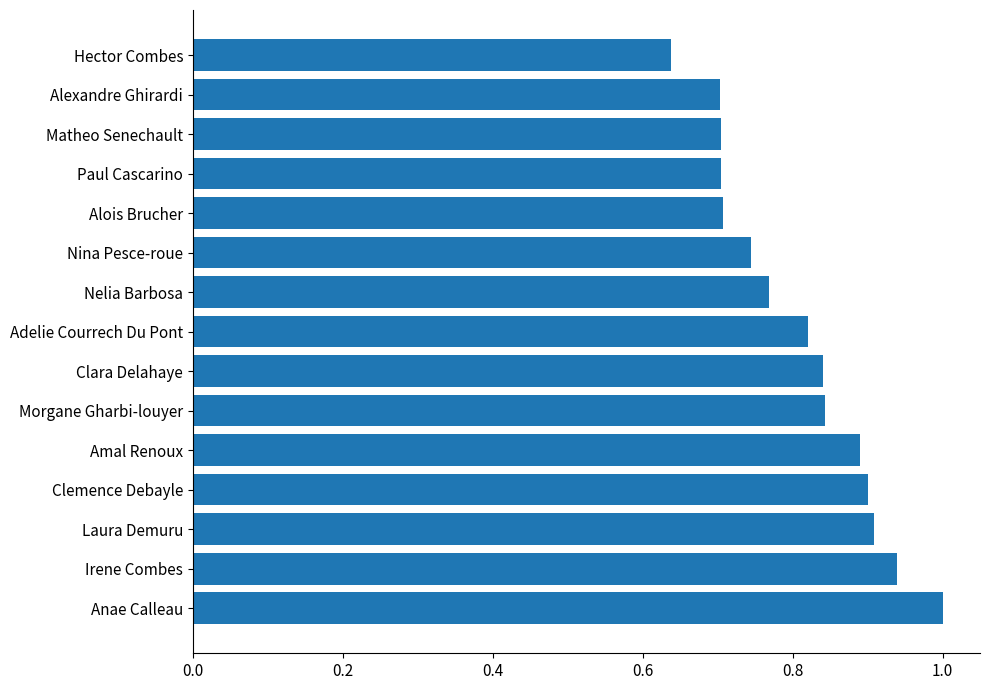

Which has a higher value, Laura Demuru or Nelia Barbosa?

Laura Demuru